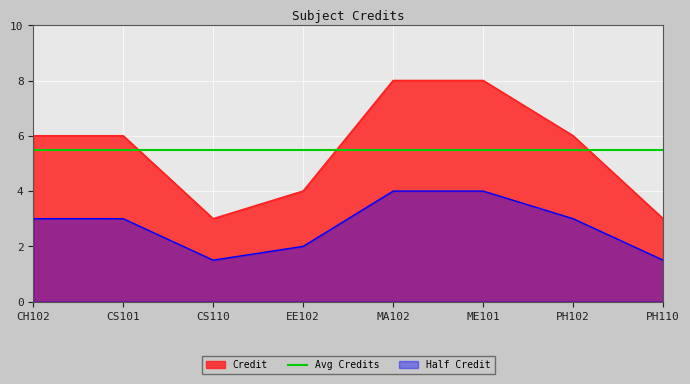

What position from the left is CS101?

2